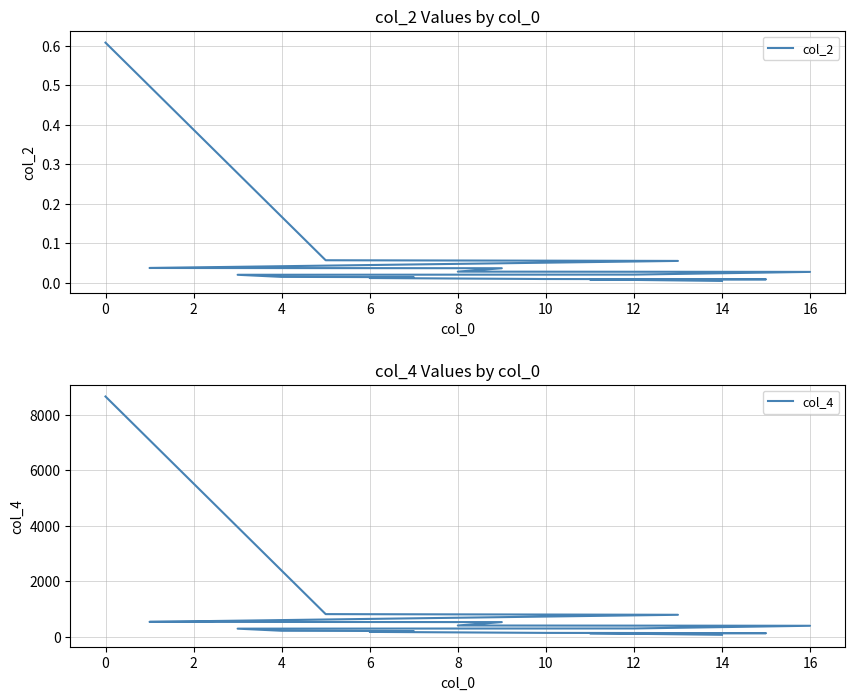

Is this an area chart (filled region under the line)?

No